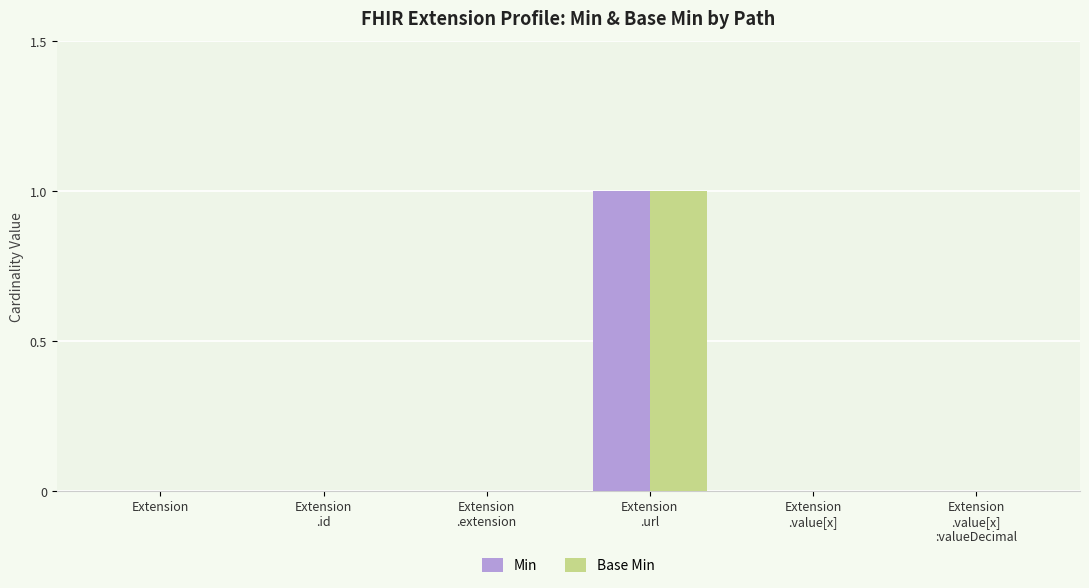

Reading left to right, extract all data points from this chart.

Min: 0	0	0	1	0	0
Base Min: 0	0	0	1	0	0